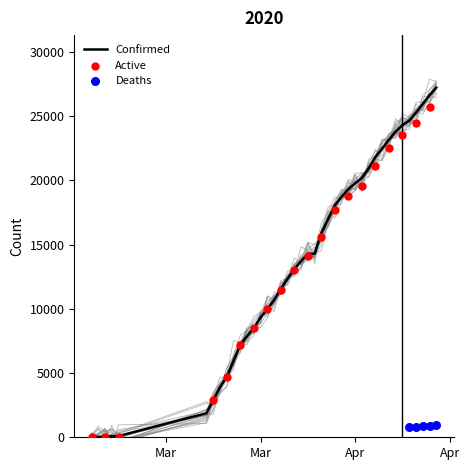

At which category is the sum across all series the highest?

04-25-2020